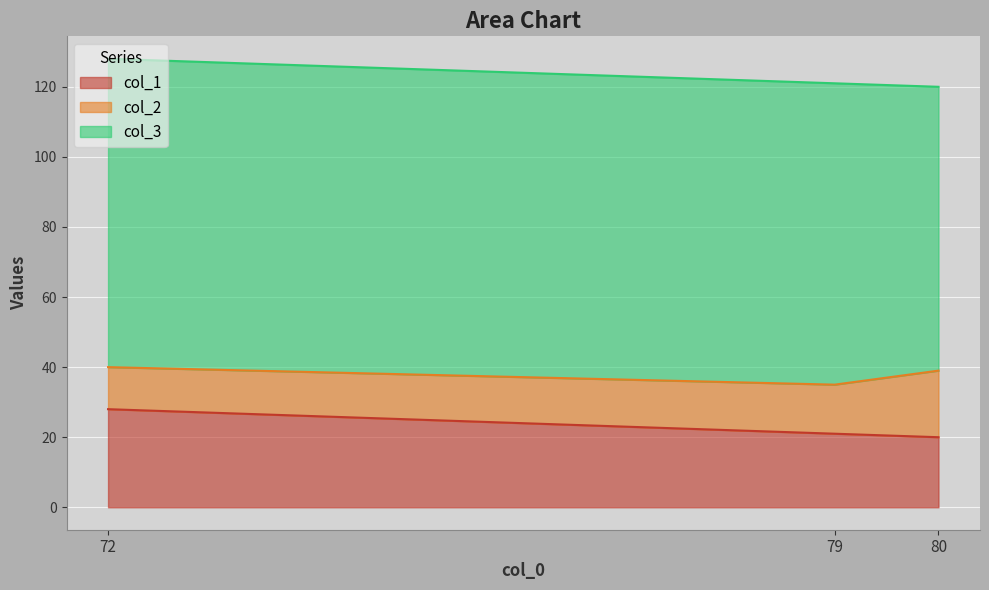

Rank the categories by col_1 value from lowest to highest.

80, 79, 72